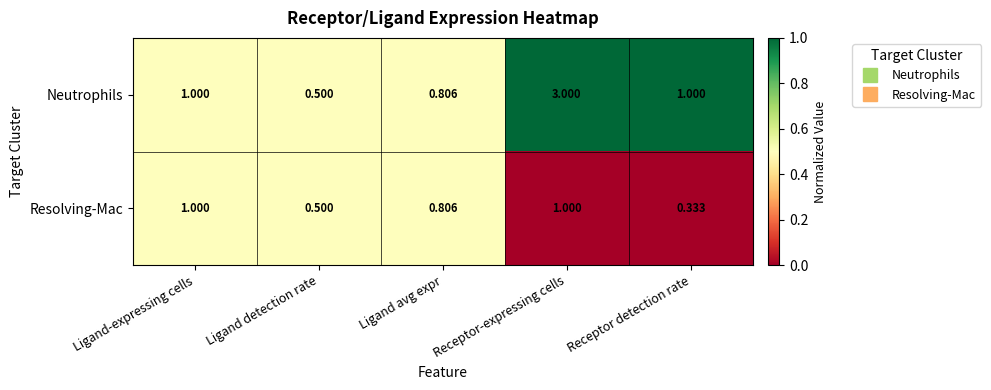

Which series has the largest total across all categories?

Neutrophils